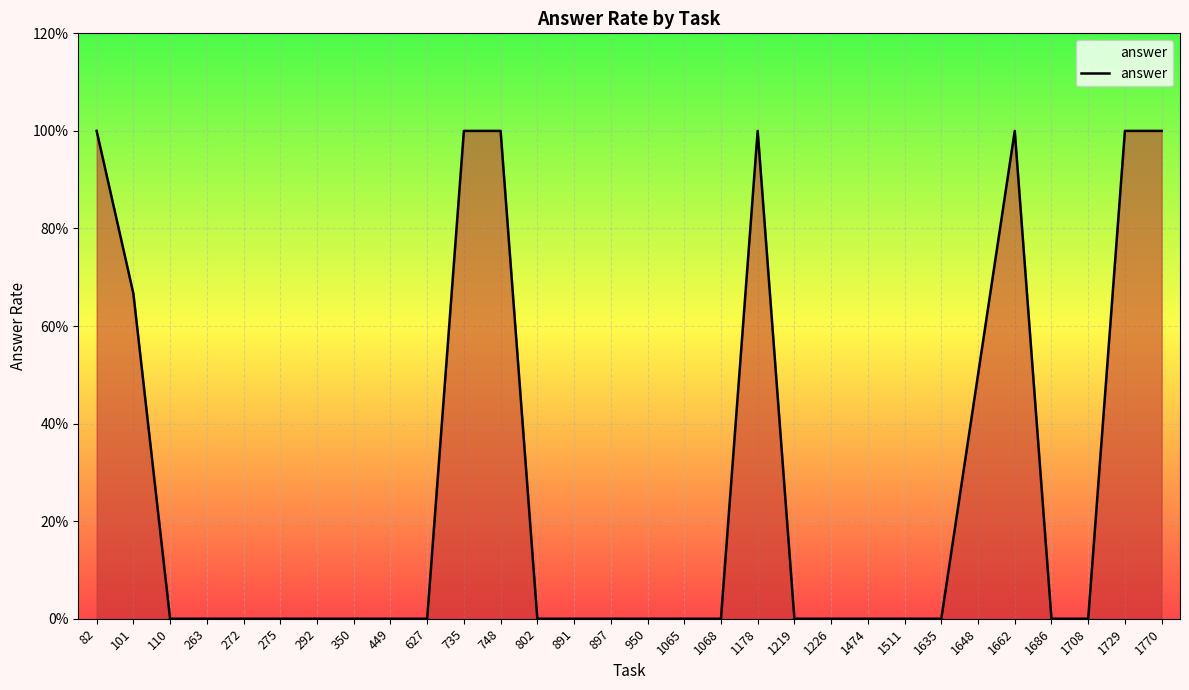

Where is the data nearest to the value 0?

110